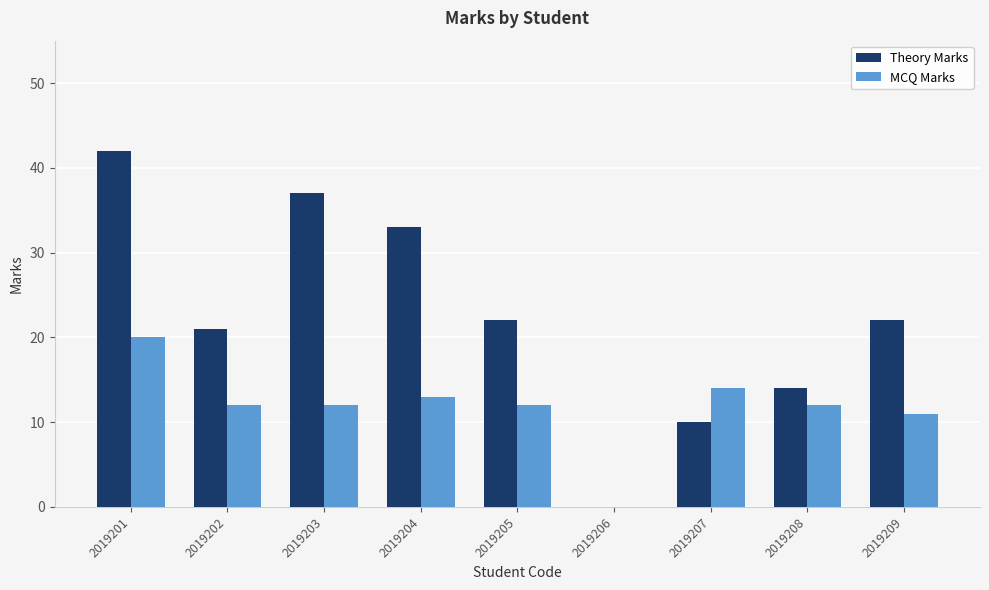

Which category has the highest value in the MCQ Marks series?

2019201